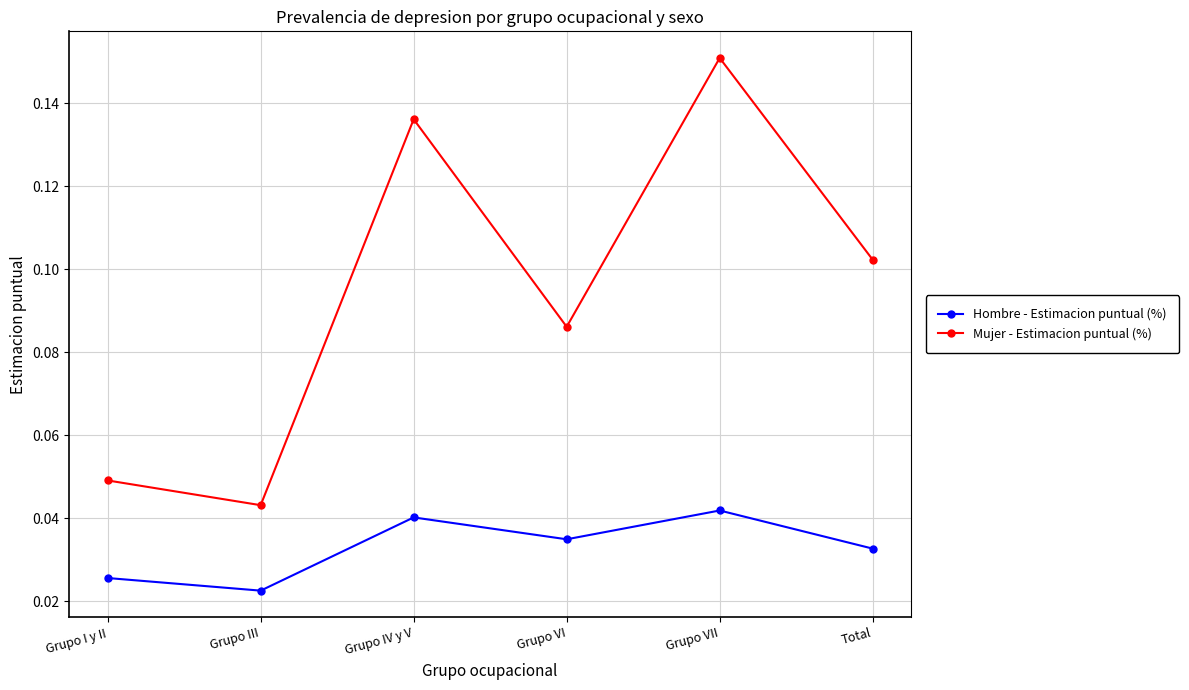

True or false: Hombre - Estimacion puntual (%) and Mujer - Estimacion puntual (%) intersect in this chart.

False